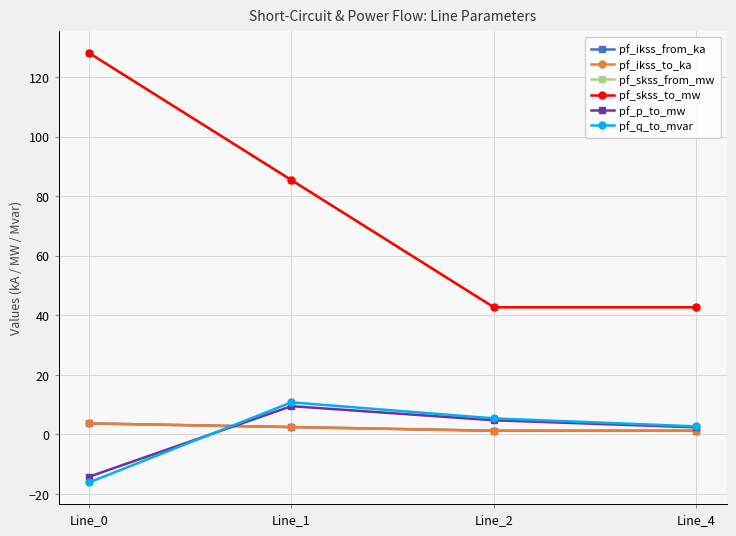

What is the difference between the pf_p_to_mw values at Line_0 and Line_2?

19.0